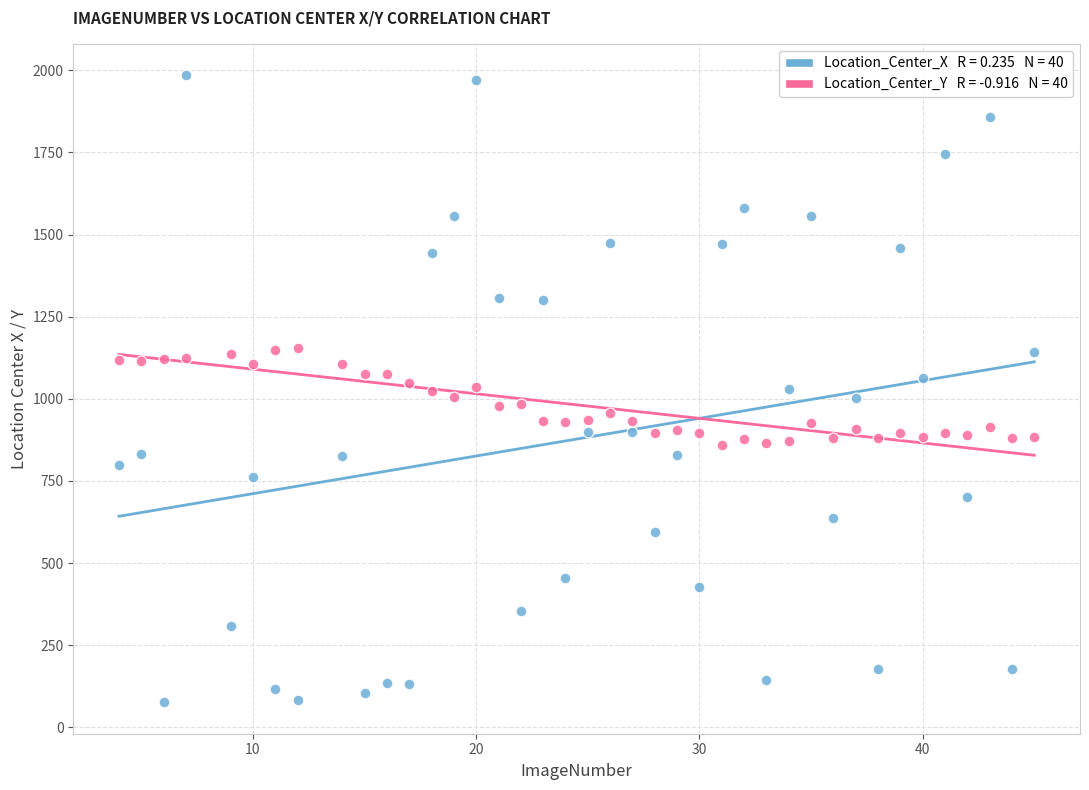

Across all data points, what is the range of Y values (max minus min)?

1909.2